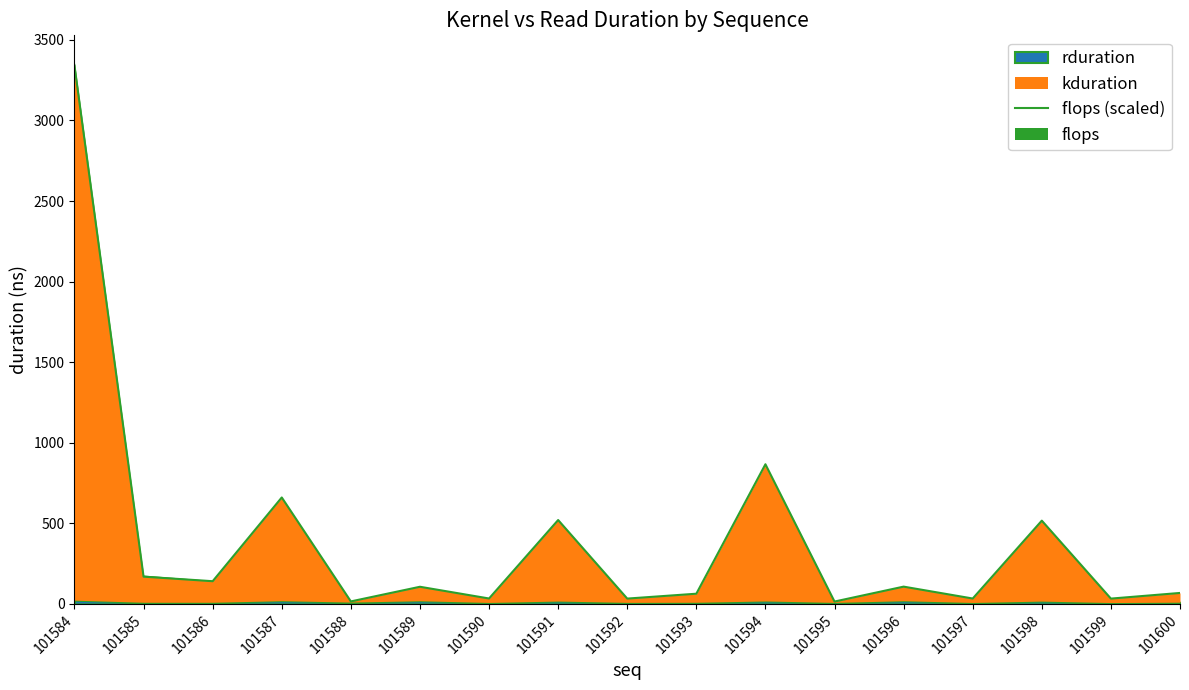

At which label does the data first exceed 106?

101584